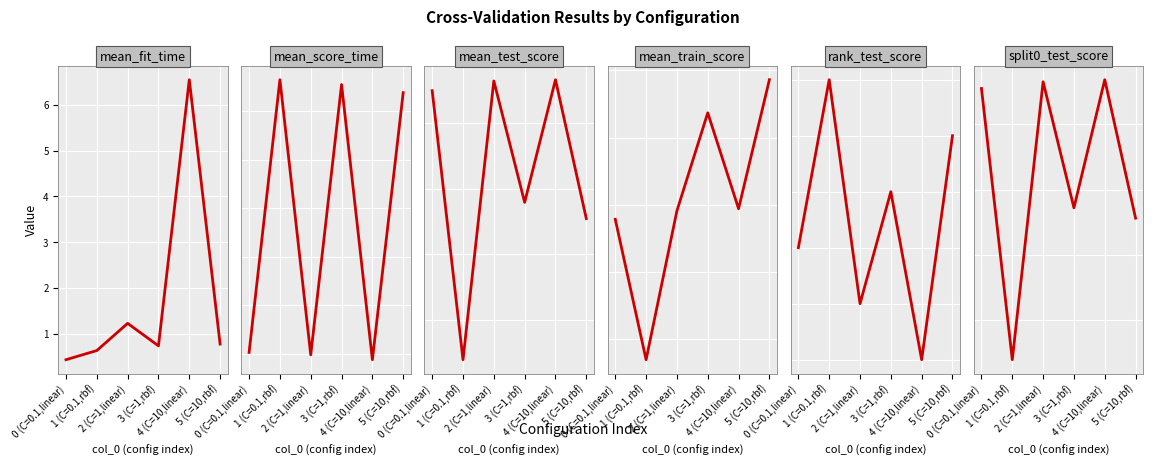

What is the difference between the rank_test_score values at 5 (C=10,rbf) and 2 (C=1,linear)?

3.0